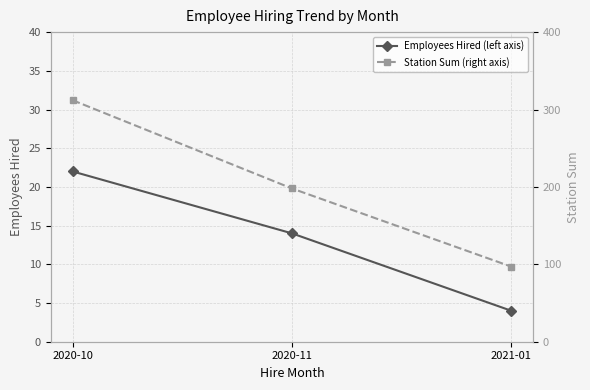

Rank the categories by Station Sum (right axis) value from lowest to highest.

2021-01, 2020-11, 2020-10